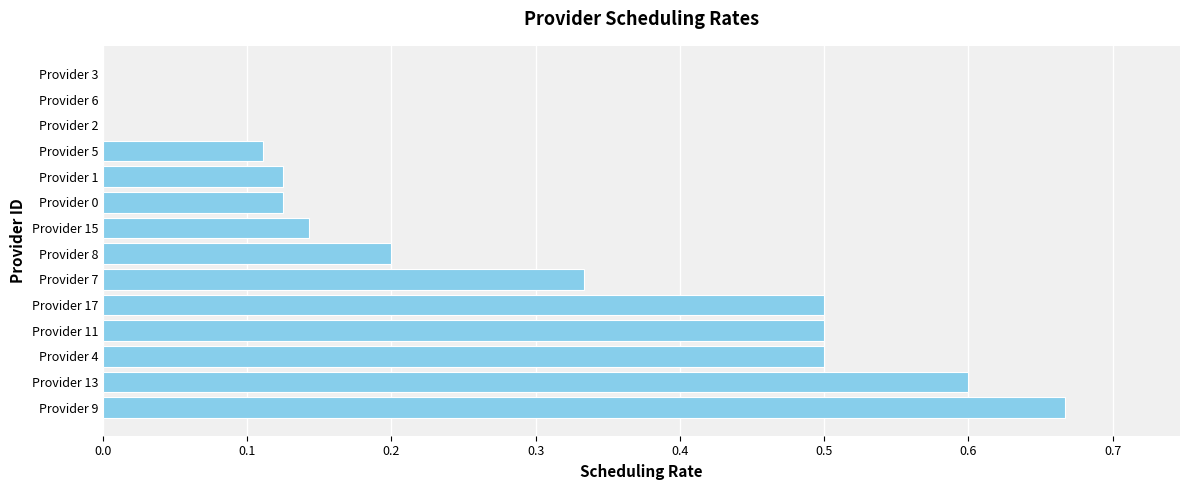

What is the change in value from Provider 11 to Provider 8?

-0.3